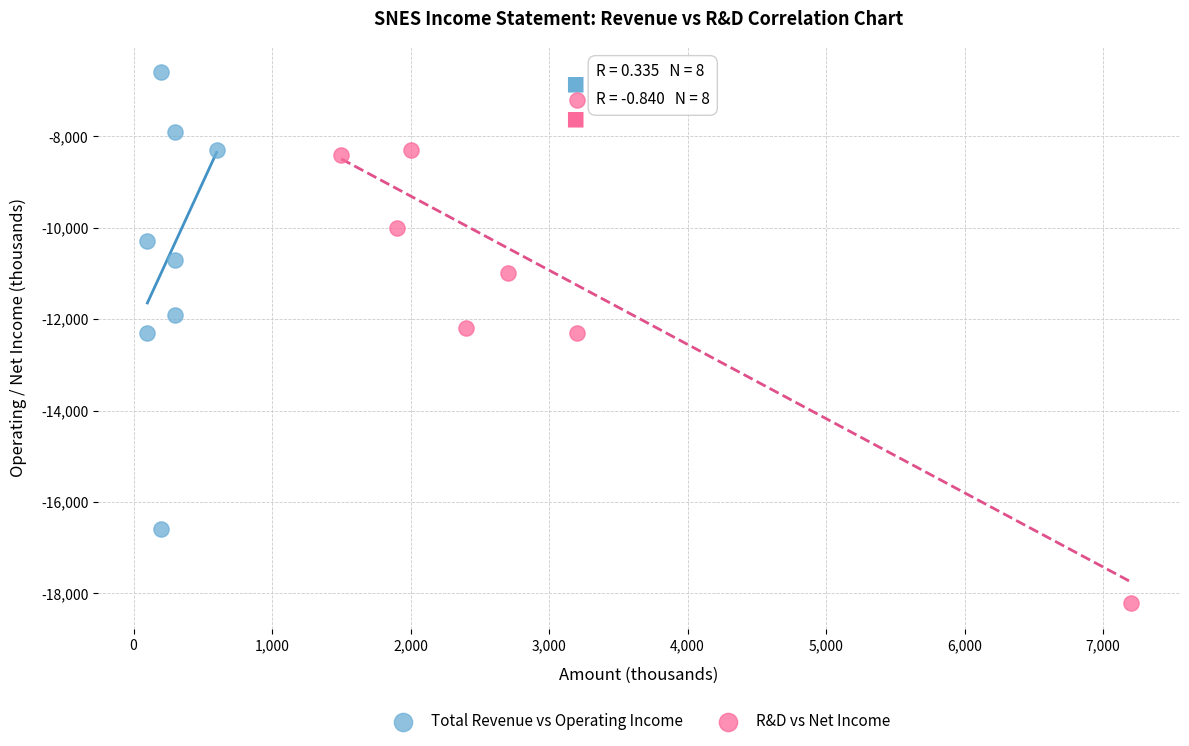

Which series reaches the maximum Y coordinate?

Total Revenue vs Operating Income